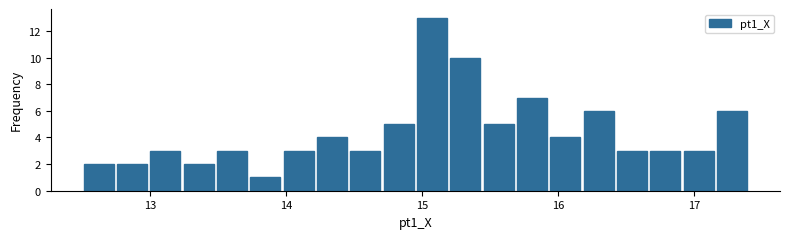

Read against the x-axis, roughly where is the centre of the tallest bar?

15.1